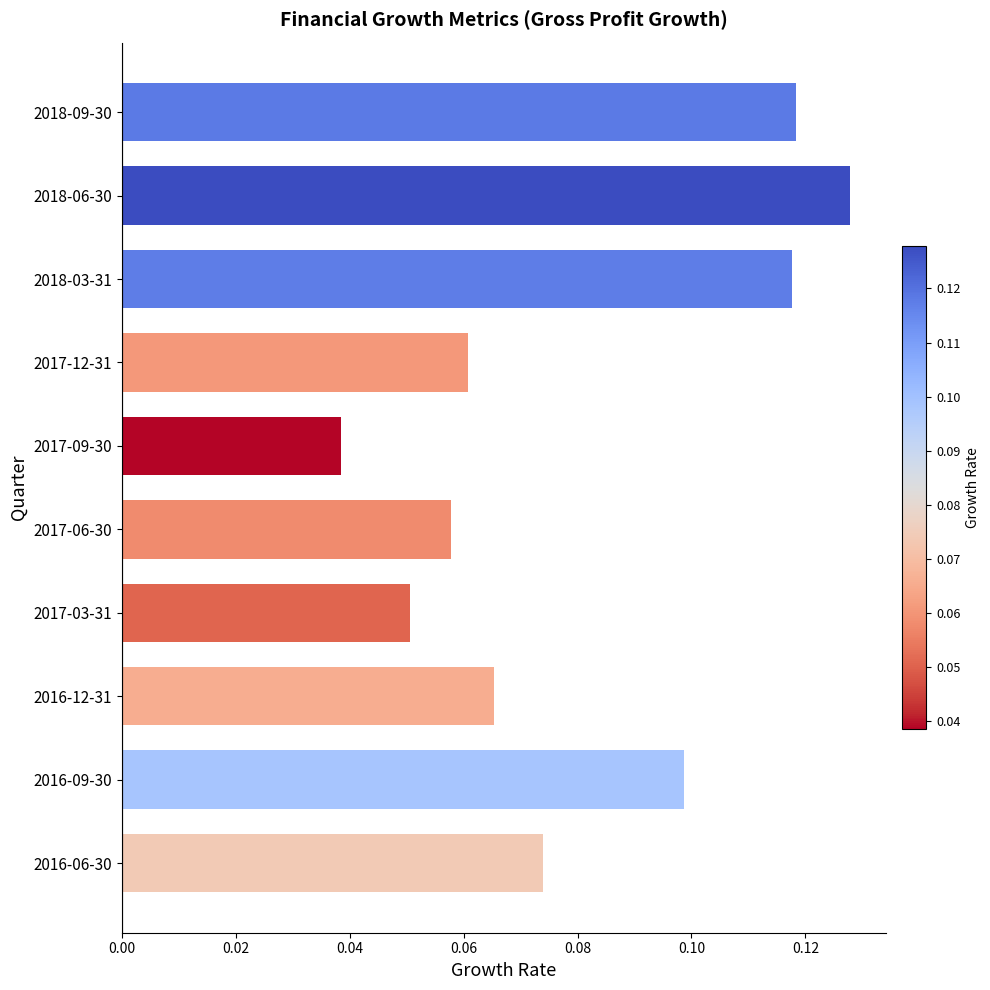

How many bars are there in total?

10